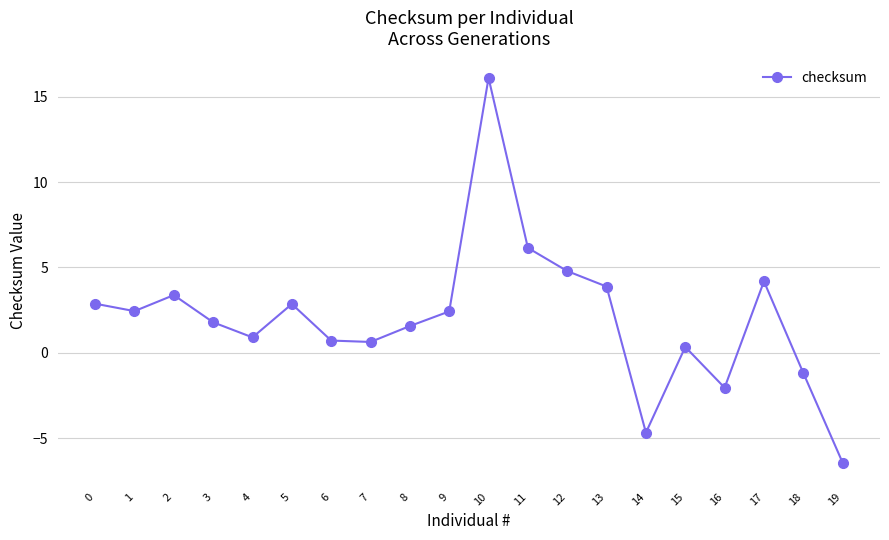

Where is the first local minimum?

1